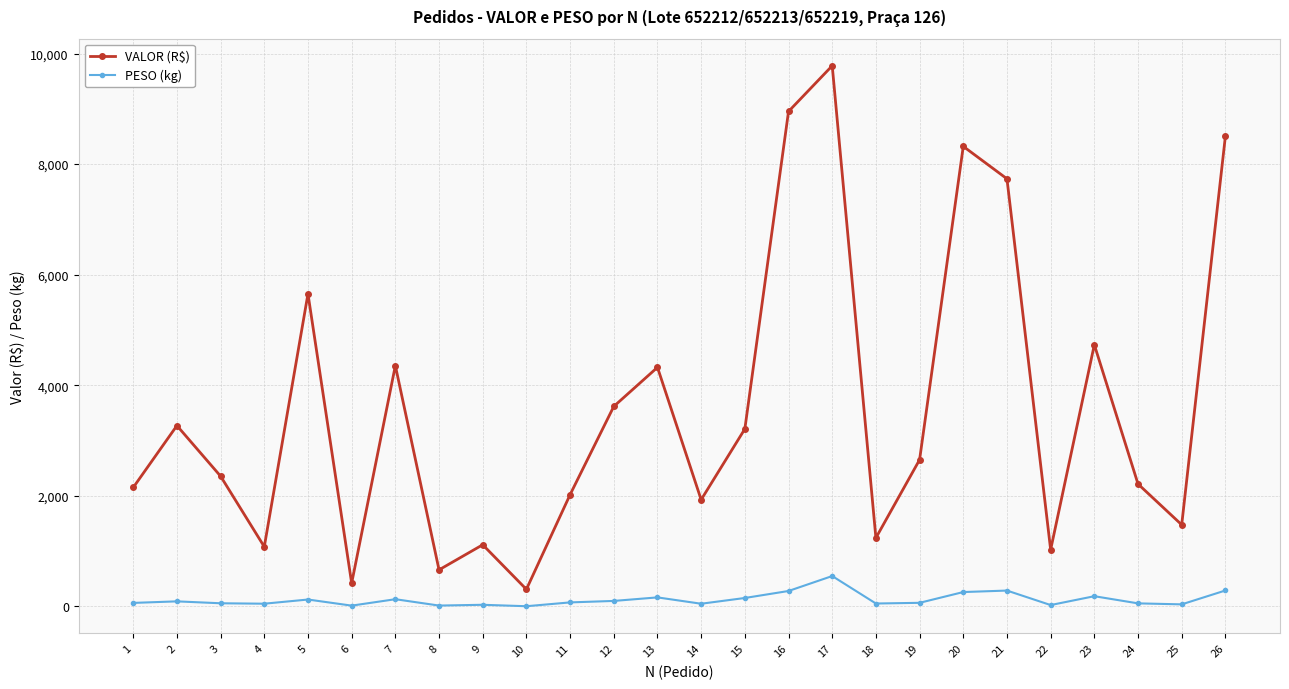

At how many categories does at least one series exceed 5851?

5